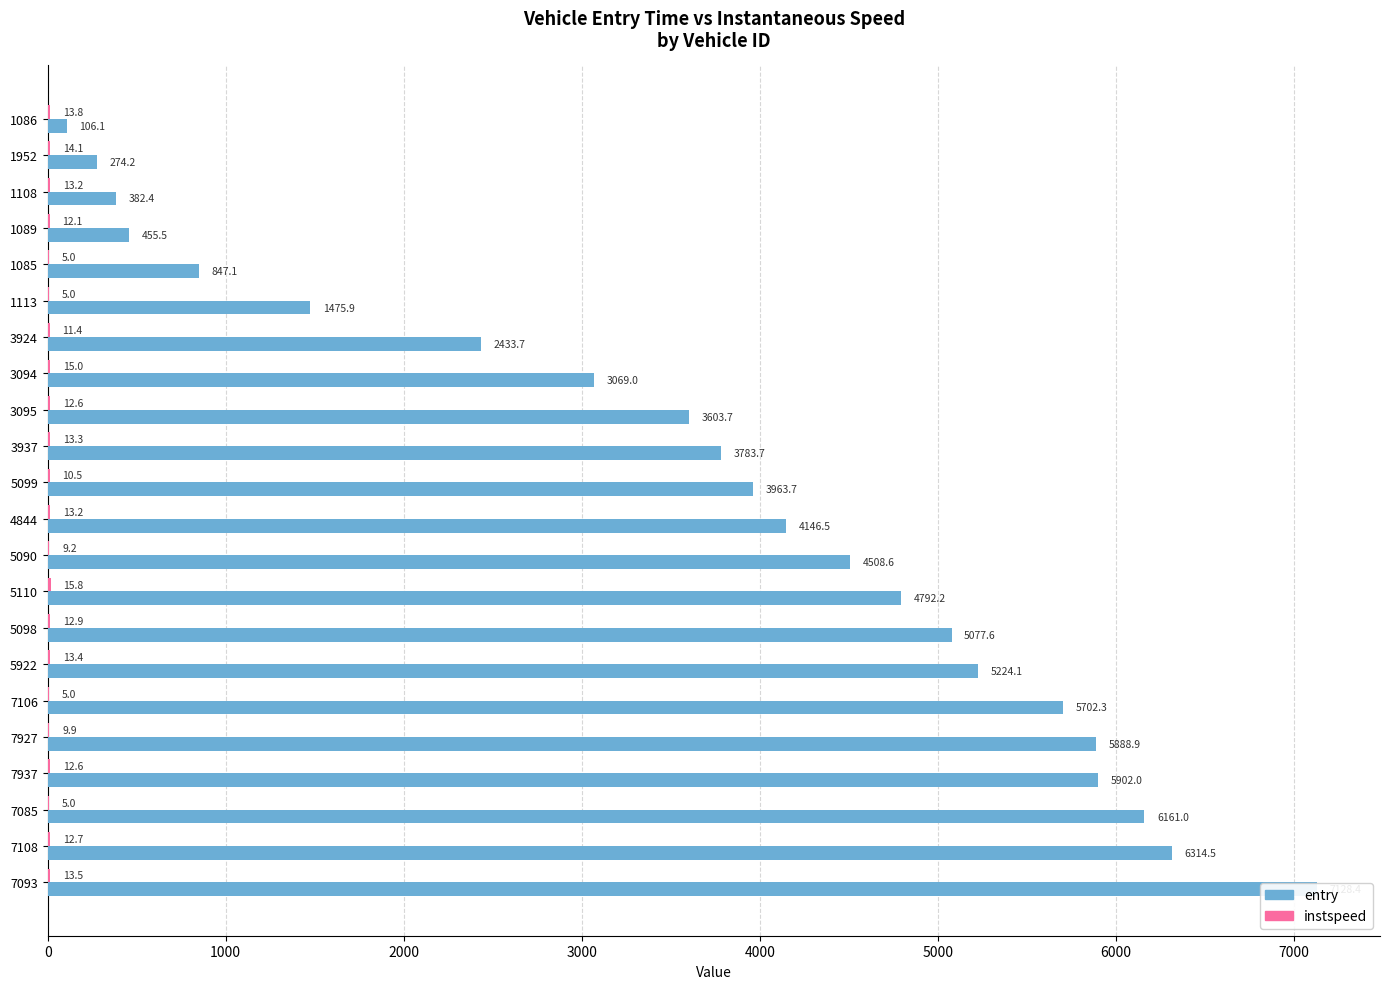

Are the bars grouped side by side (vs. stacked)?

Yes